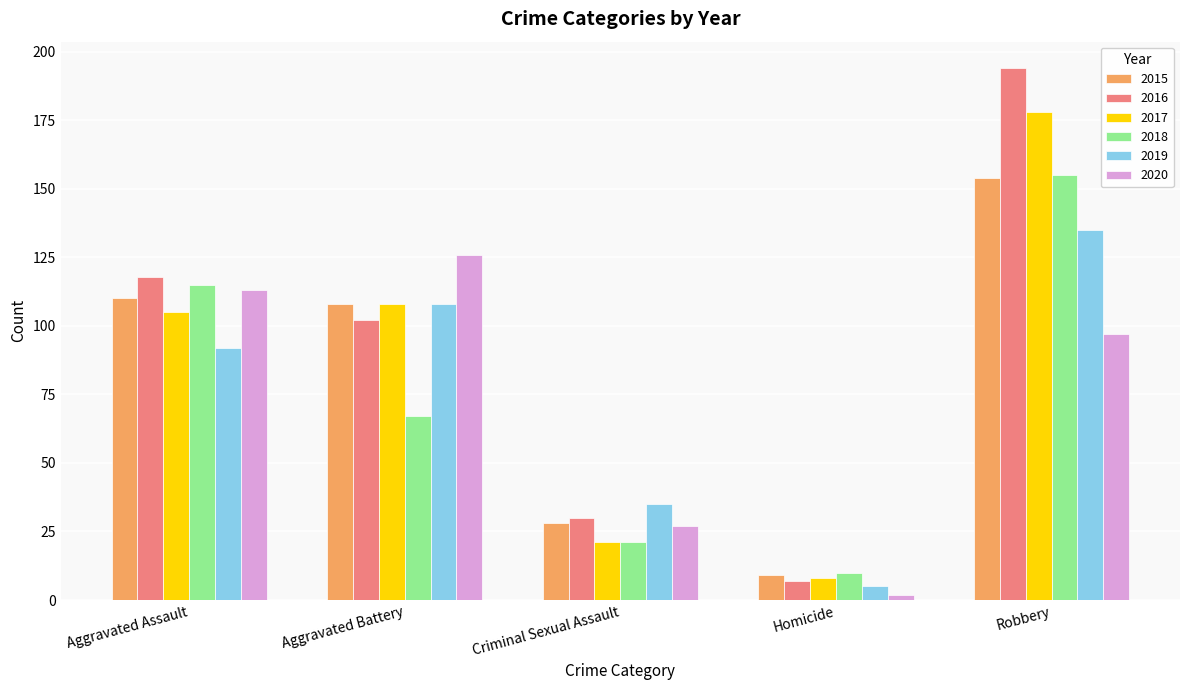

Is it true that 2015 equals 154 at Robbery?

True